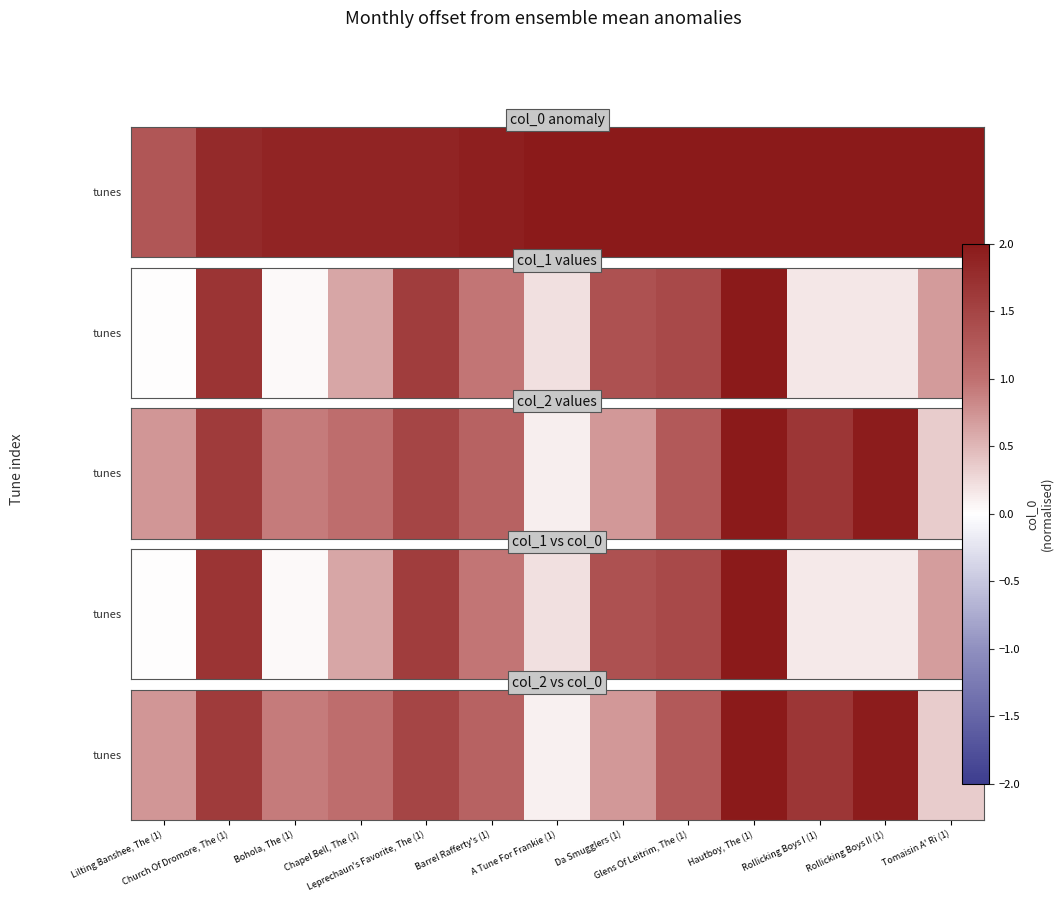

The value at Tomaisin A' Ri (1) is 7.6. True or false?

False